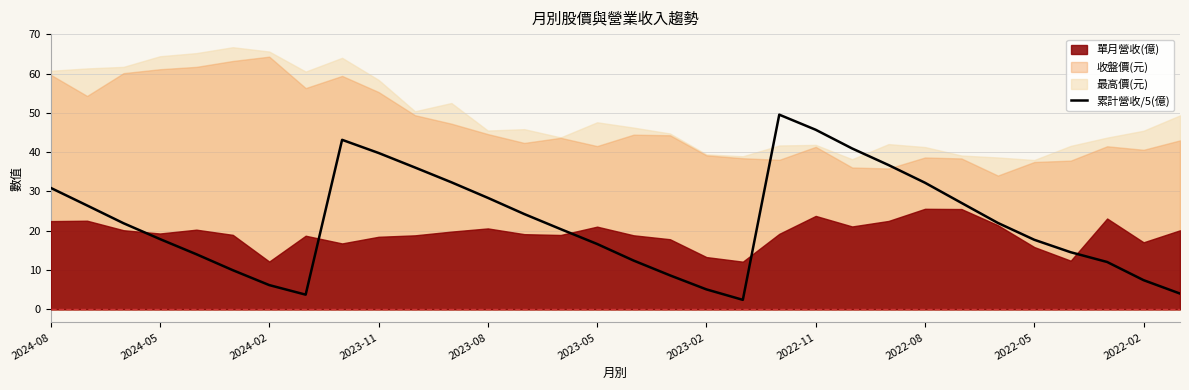

What is the maximum value for 累計營收/5(億)?

49.5